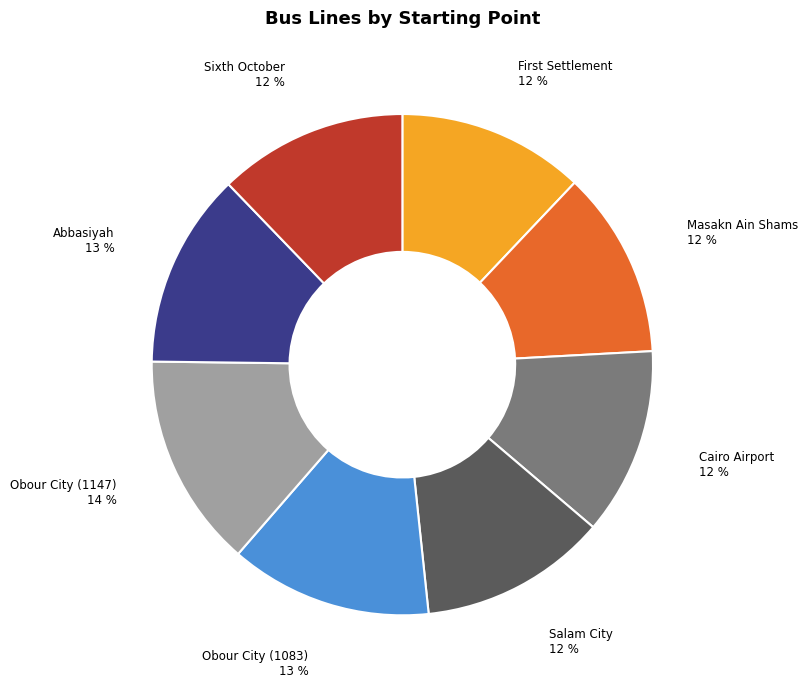

What percentage is the Salam City slice, to the nearest percent?

12%